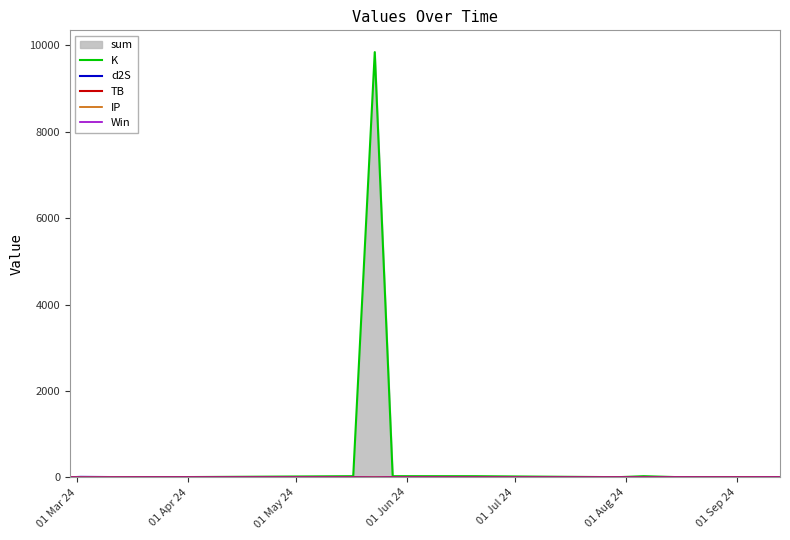

Reading left to right, what are all the values shown in this chart?

K: 3.9	0.2	0.8	26.2	9844.5	26.2	26.2	3.9	26.2	0.8	3.9	0.2	0.8	0.2
d2S: 1.7	10.3	1.7	1.7	1.7	1.7	0.0	1.7	1.7	1.7	0.3	1.7	1.7	1.7
TB: 3.2	3.2	1.5	3.2	1.5	3.2	0.3	1.5	3.2	3.2	0.3	3.2	3.2	3.2
IP: 0.5	8.7	0.5	0.5	8.7	0.5	0.5	0.5	0.5	0.5	0.5	0.5	0.5	0.5
Win: 1.0	1.0	0.0	1.0	0.0	1.0	0.0	0.0	1.0	1.0	0.0	0.0	1.0	1.0